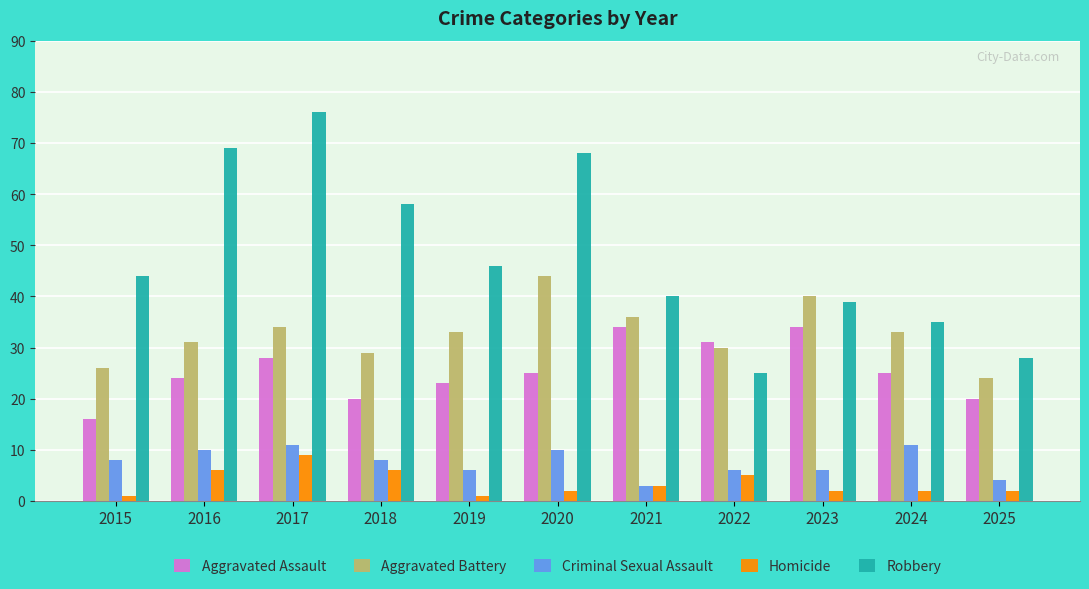

What is the minimum value for Aggravated Assault?

16